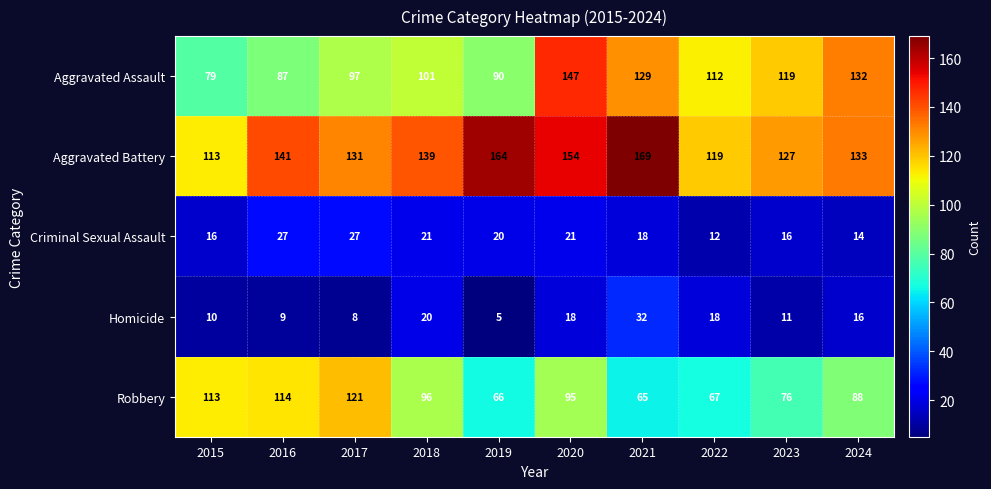

What is the sum of all Aggravated Assault values?

1093